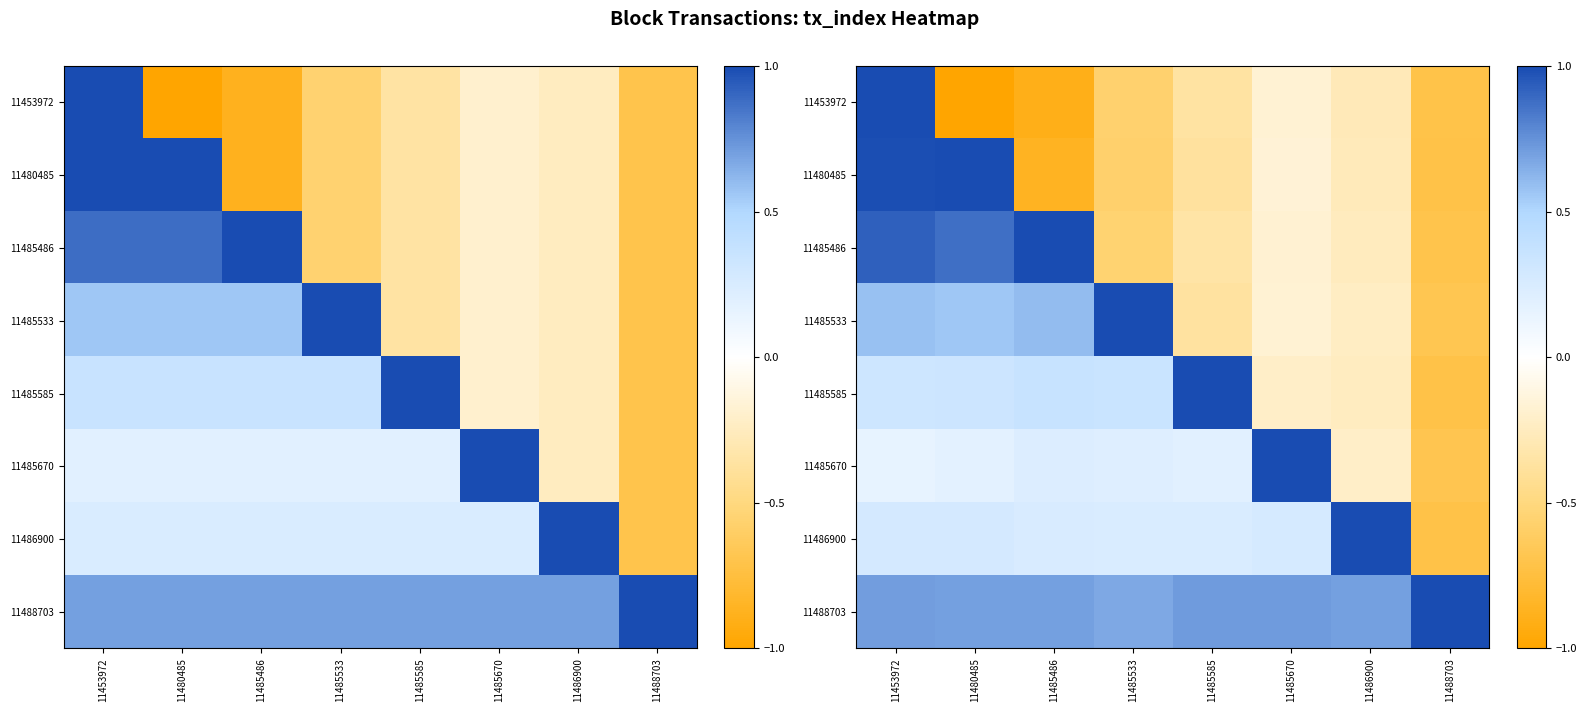

How many distinct data groups are displayed?

8